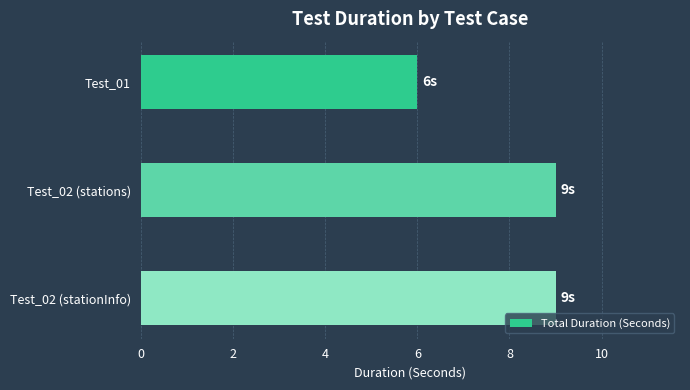

Approximately how many times larger is the value at Test_02 (stations) compared to Test_02 (stationInfo)?

1.0